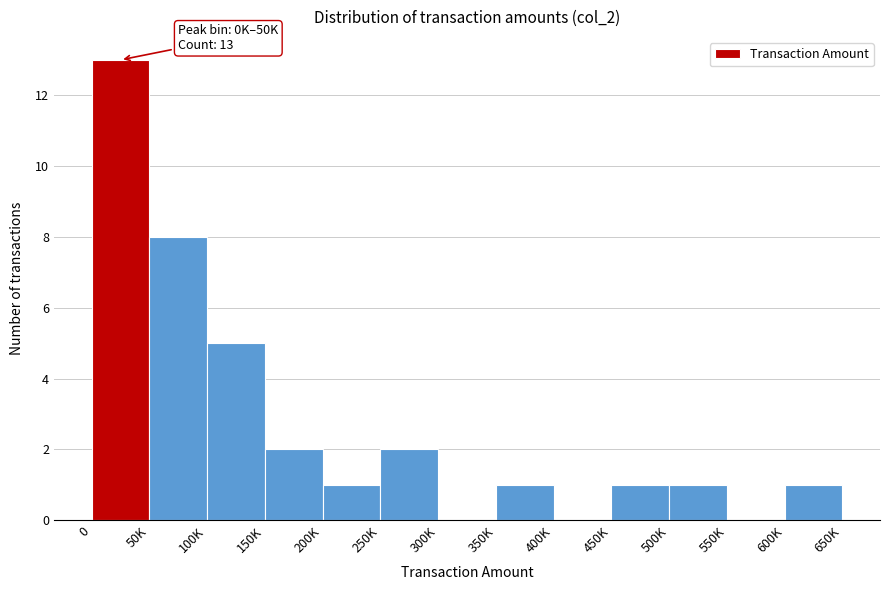

Reading left to right, what are all the values shown in this chart?

0=13	50K=8	100K=5	150K=2	200K=1	250K=2	300K=0	350K=1	400K=0	450K=1	500K=1	550K=0	600K=1